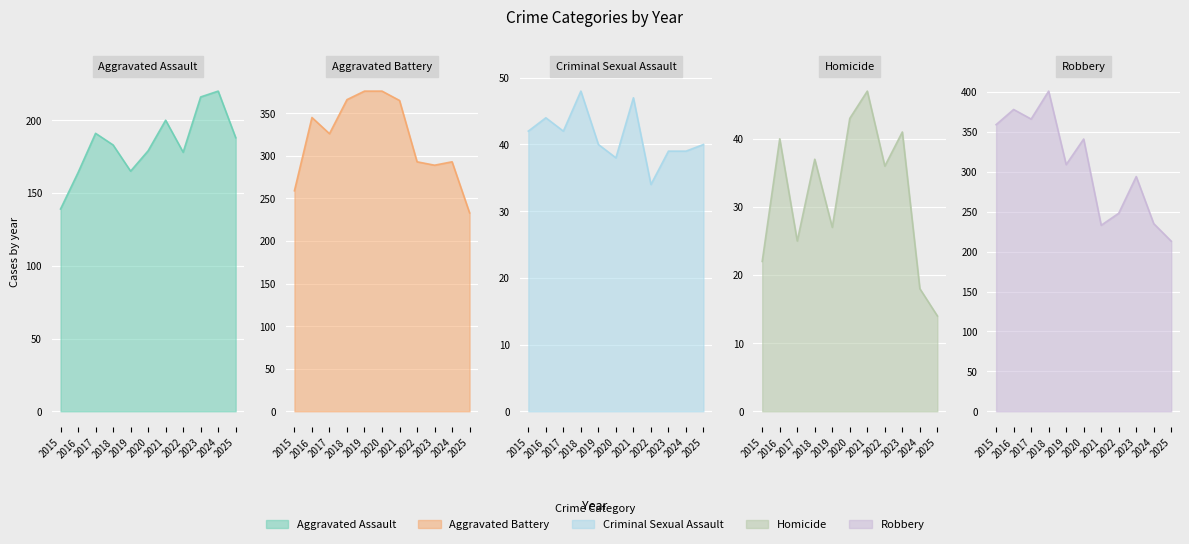

List the labels in order of Aggravated Battery value, largest first.

2019, 2020, 2018, 2021, 2016, 2017, 2022, 2024, 2023, 2015, 2025